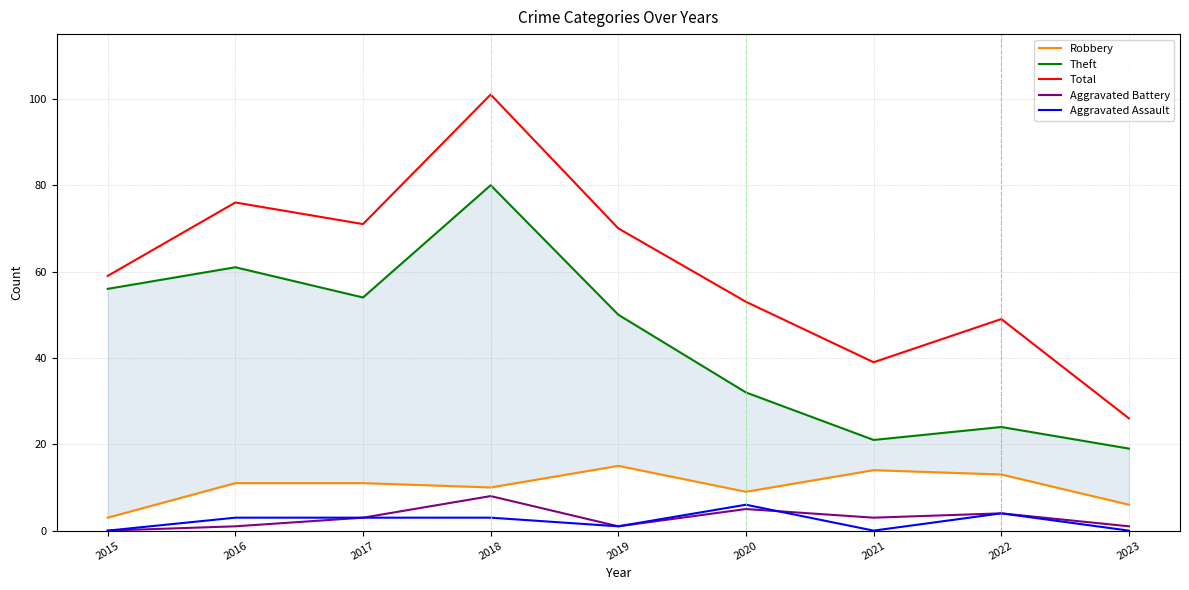

At 2017, list the series in order from smallest to largest.

Aggravated Battery, Aggravated Assault, Robbery, Theft, Total